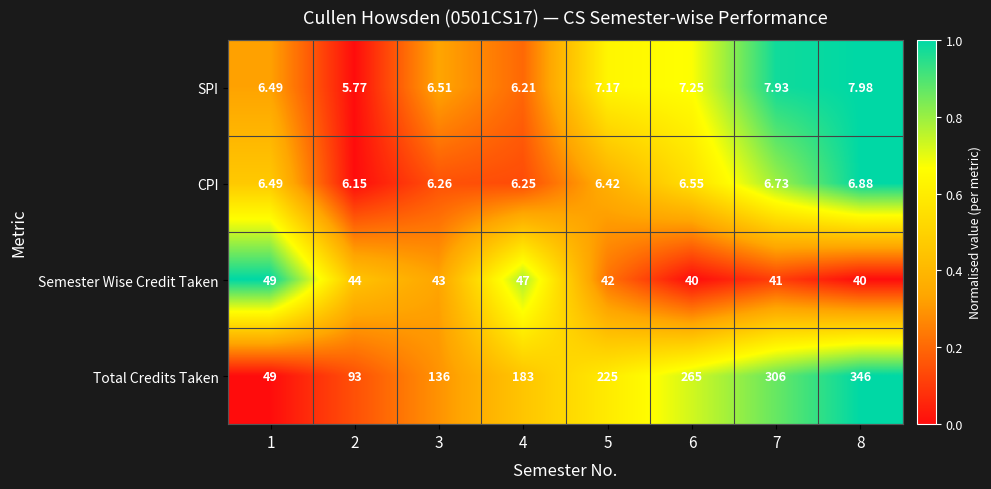

List the series in order of their peak value, lowest first.

CPI, SPI, Semester Wise Credit Taken, Total Credits Taken